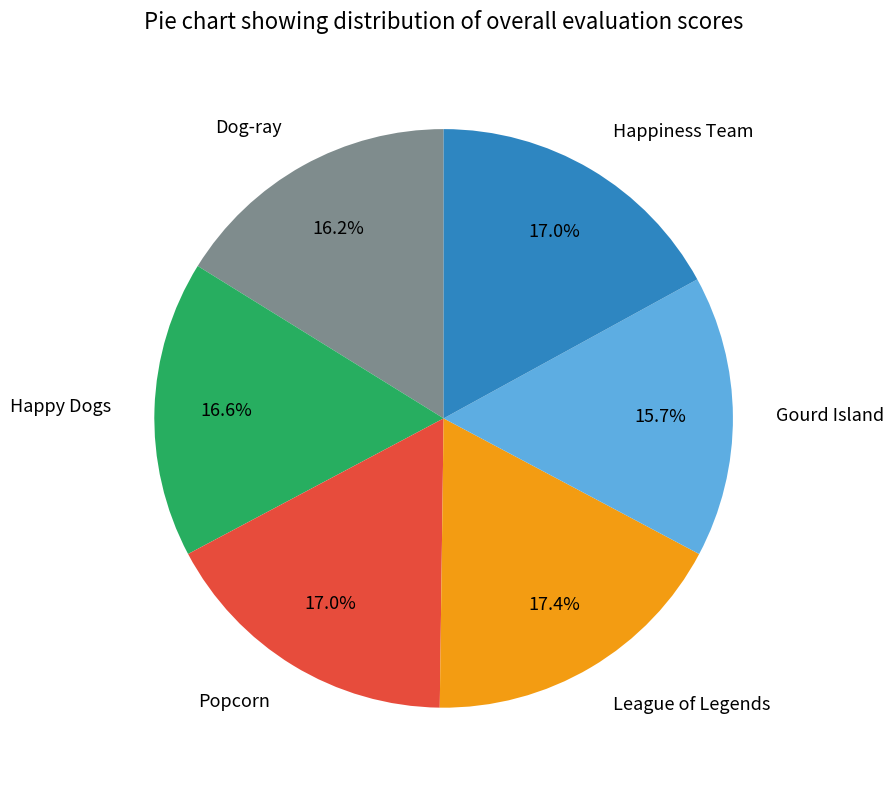

To the nearest percent, what is the difference between the largest and smallest slice percentages?

2%